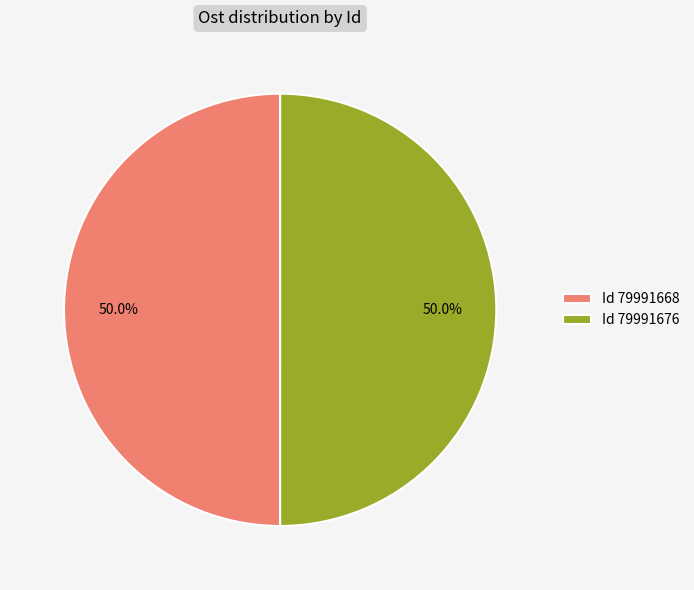

Combined, what portion of the pie is Id 79991668 and Id 79991676?

100.0%